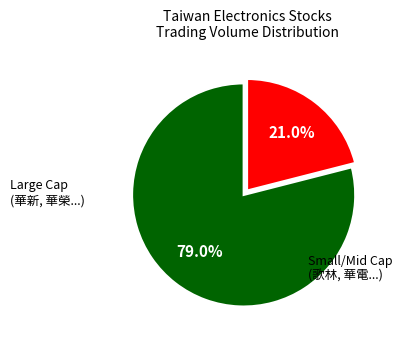

Combined, what portion of the pie is Small/Mid Cap (歌林, 華電...) and Large Cap (華新, 華榮...)?

100.0%